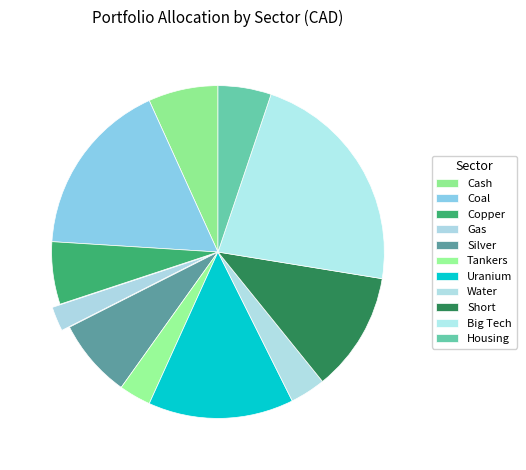

What percentage is the Big Tech slice, to the nearest percent?

22%